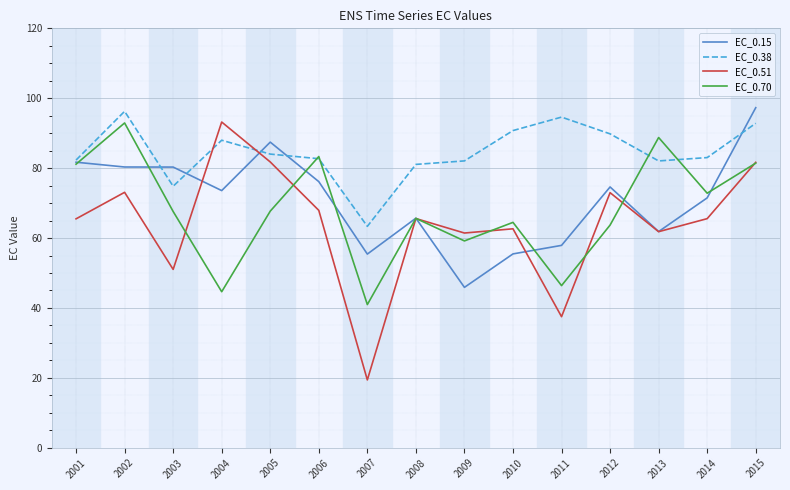

The EC_0.70 series shows 44.6 at 2004. True or false?

True